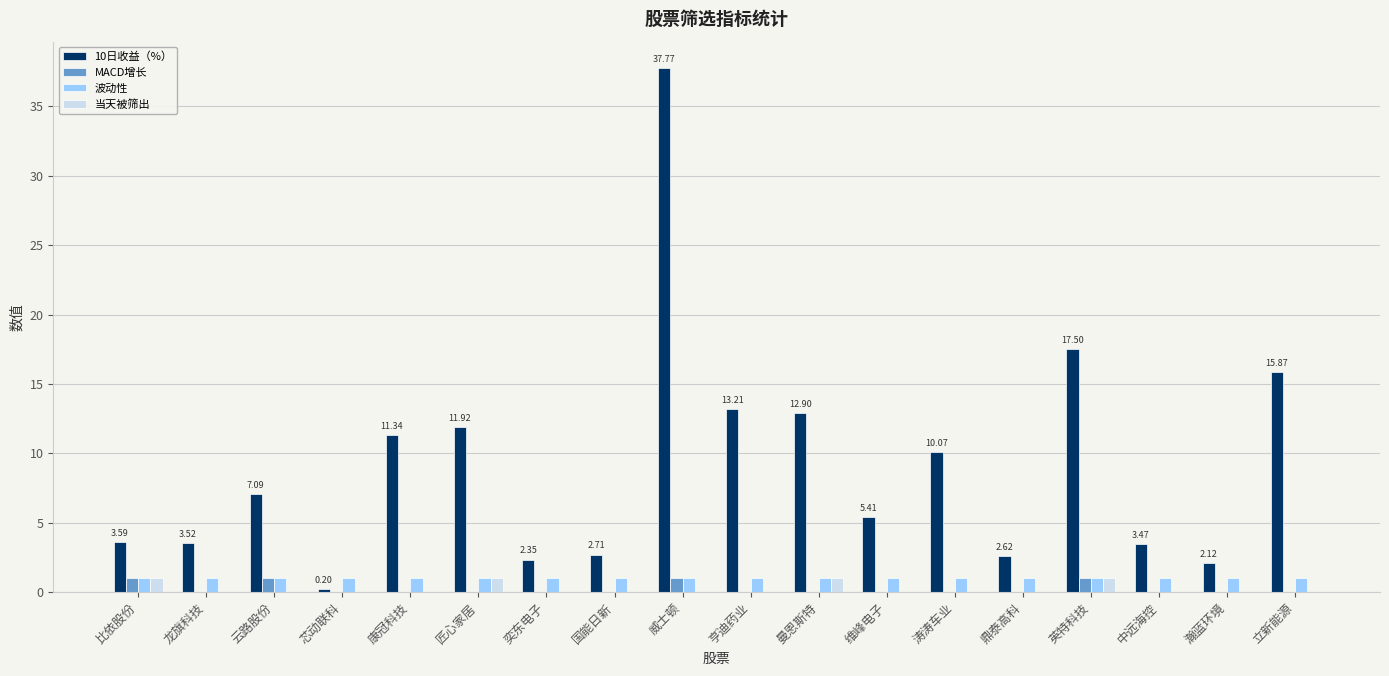

The value of 当天被筛出 at 维峰电子 is 0.0. True or false?

True